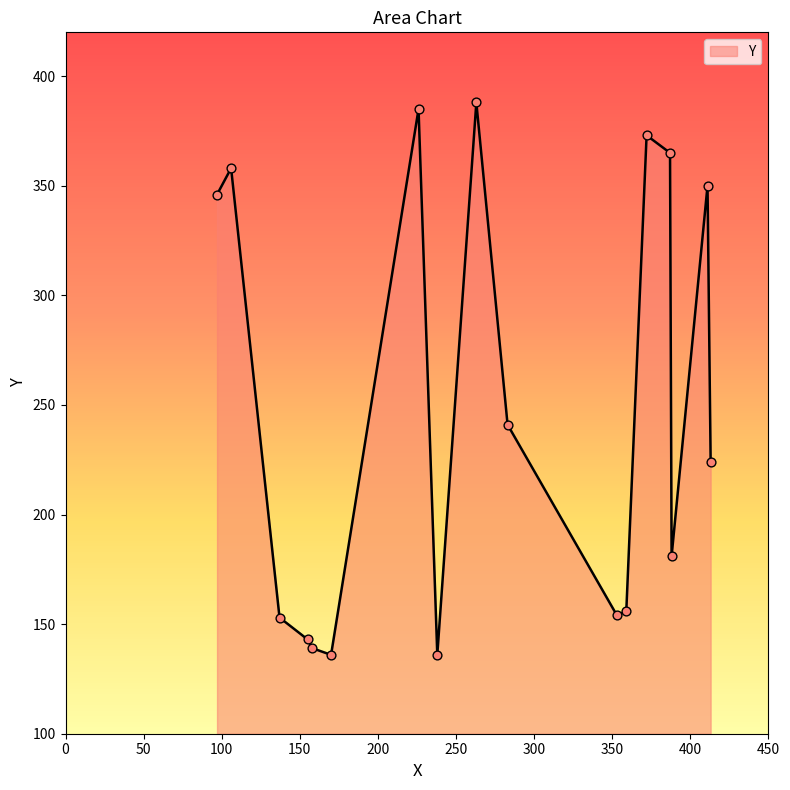

What is the minimum value shown in the chart?

136